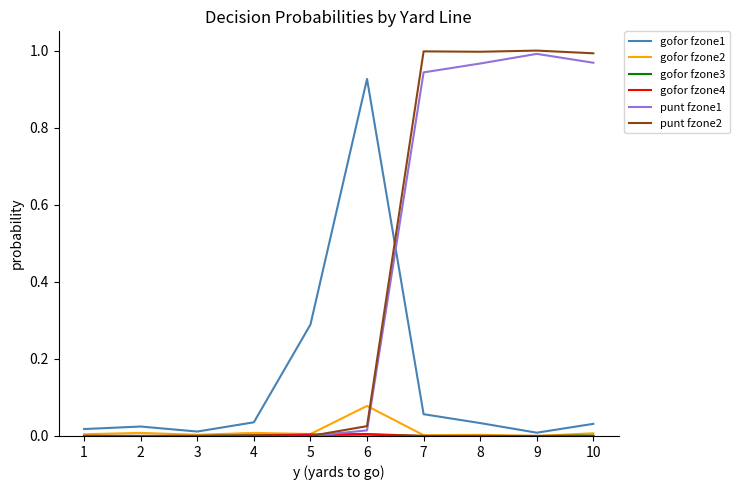

Is it true that punt fzone2 equals 1.0 at 8?

True